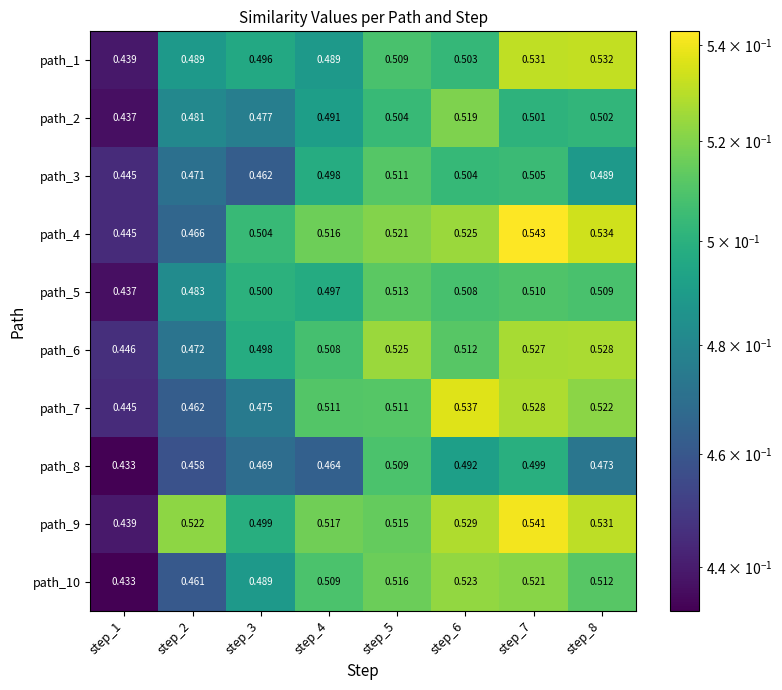

At step_2, list the series in order from smallest to largest.

path_8, path_10, path_7, path_4, path_3, path_6, path_2, path_5, path_1, path_9